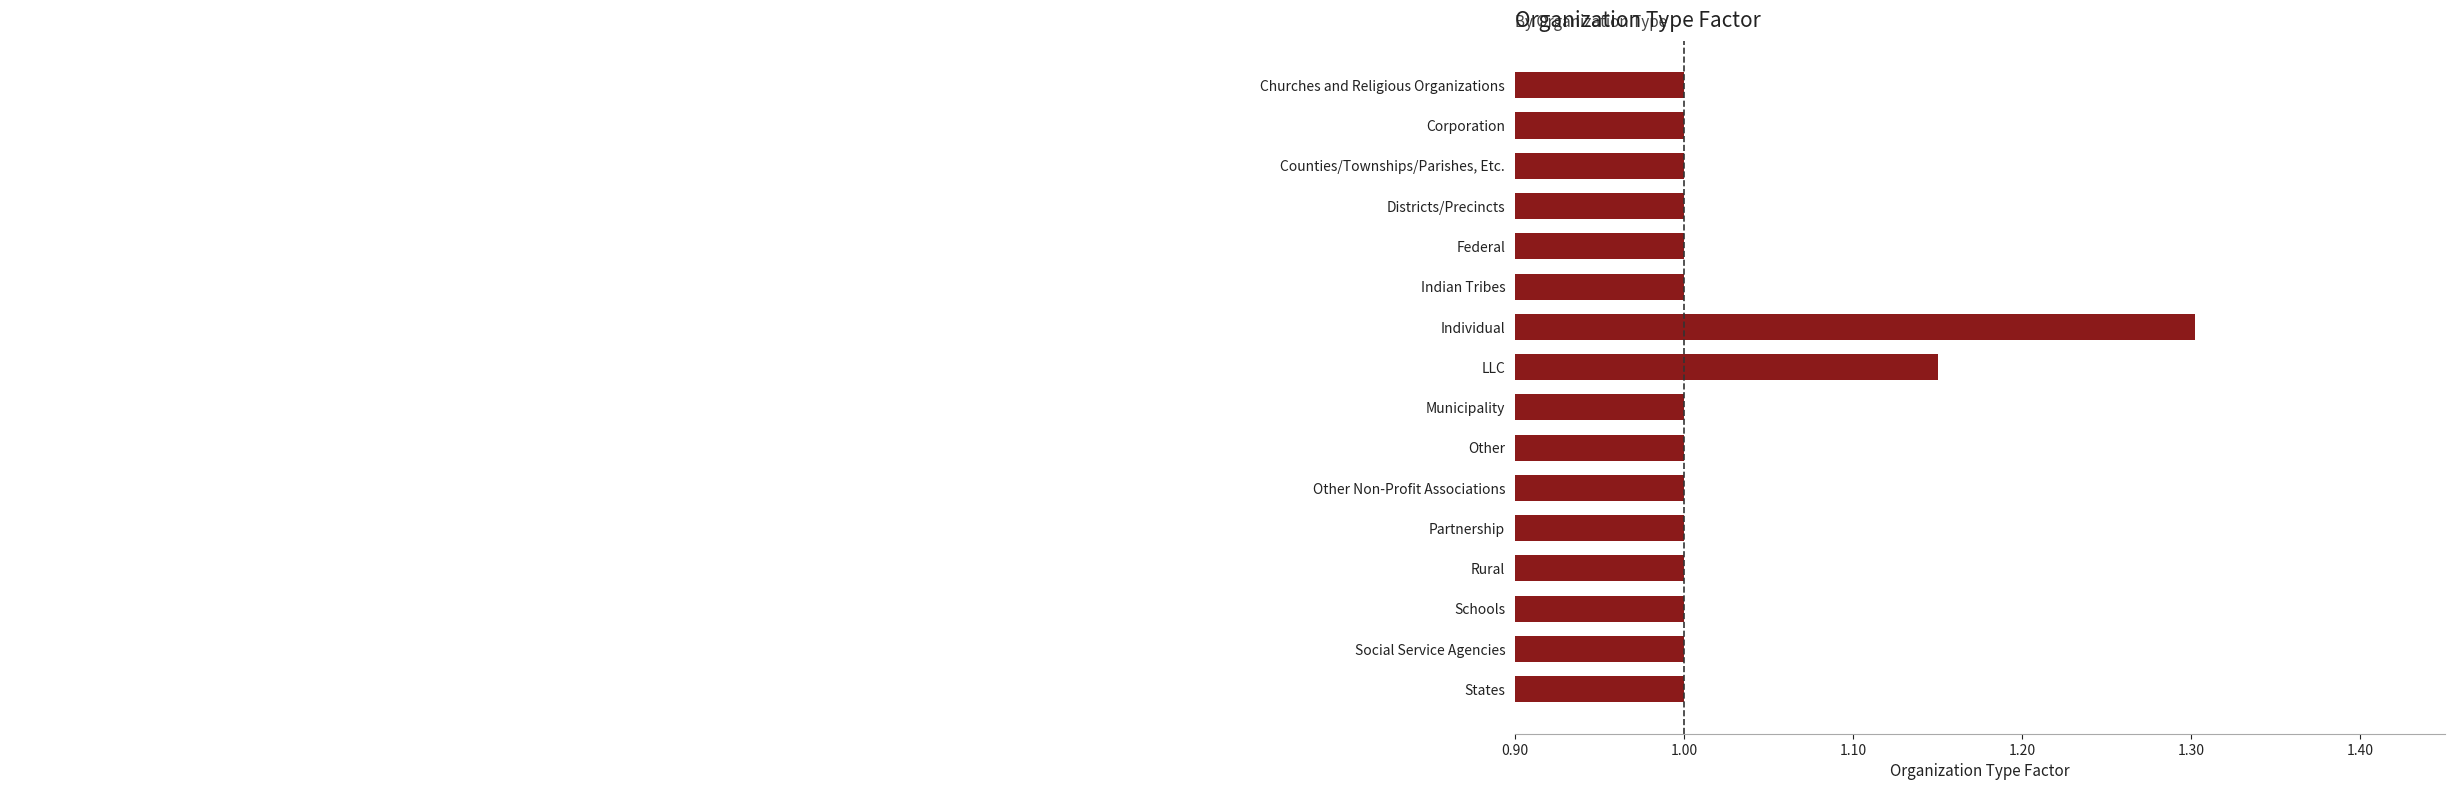

Which category has the highest value across all series?

Individual